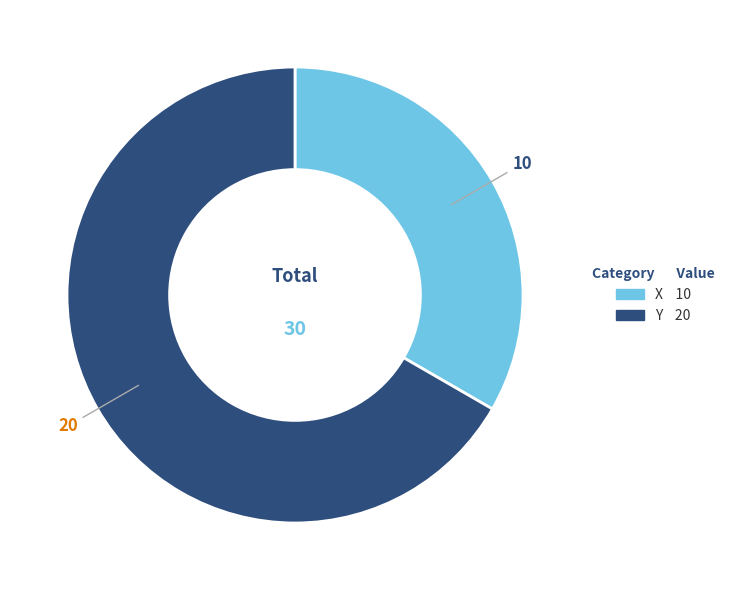

Is there a majority slice in this chart?

Yes